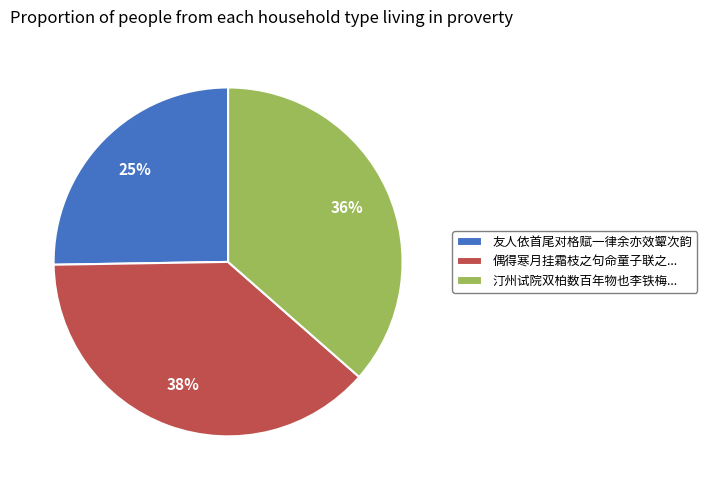

What percentage is the 偶得寒月挂霜枝之句命童子联之... slice, to the nearest percent?

38%